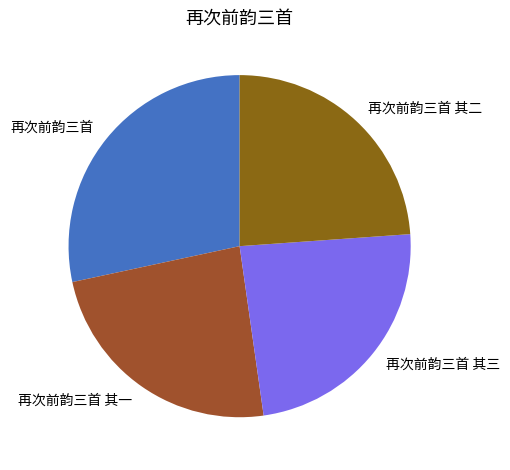

Is there a majority slice in this chart?

No